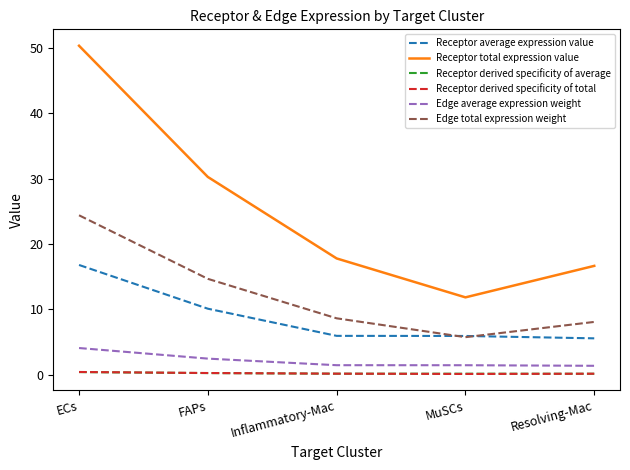

True or false: Receptor average expression value and Edge average expression weight intersect in this chart.

False